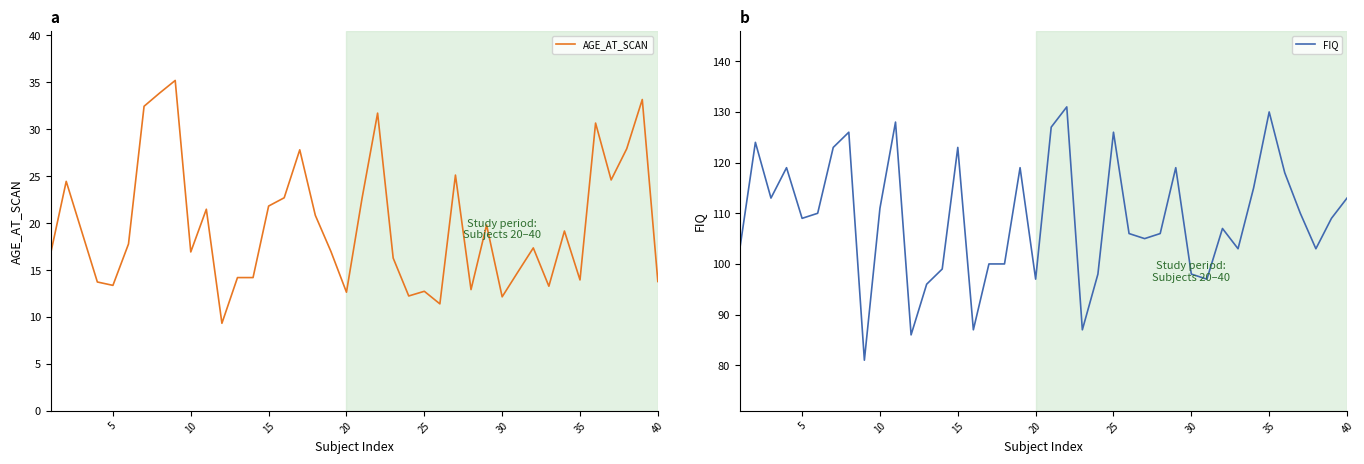

What is the maximum value for AGE_AT_SCAN?

35.2